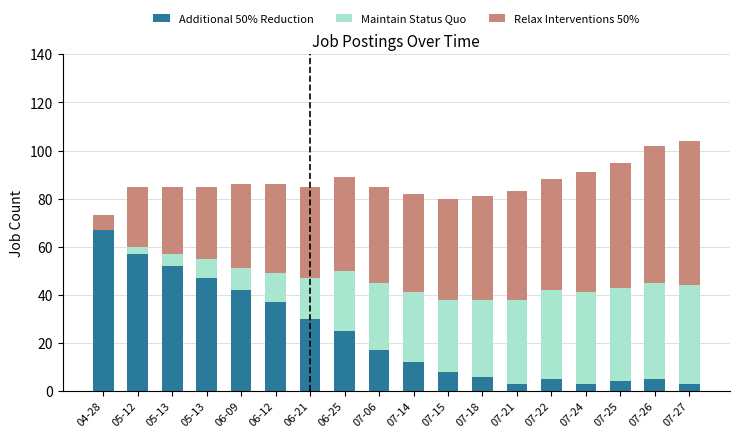

How many categories are shown in the chart?

18